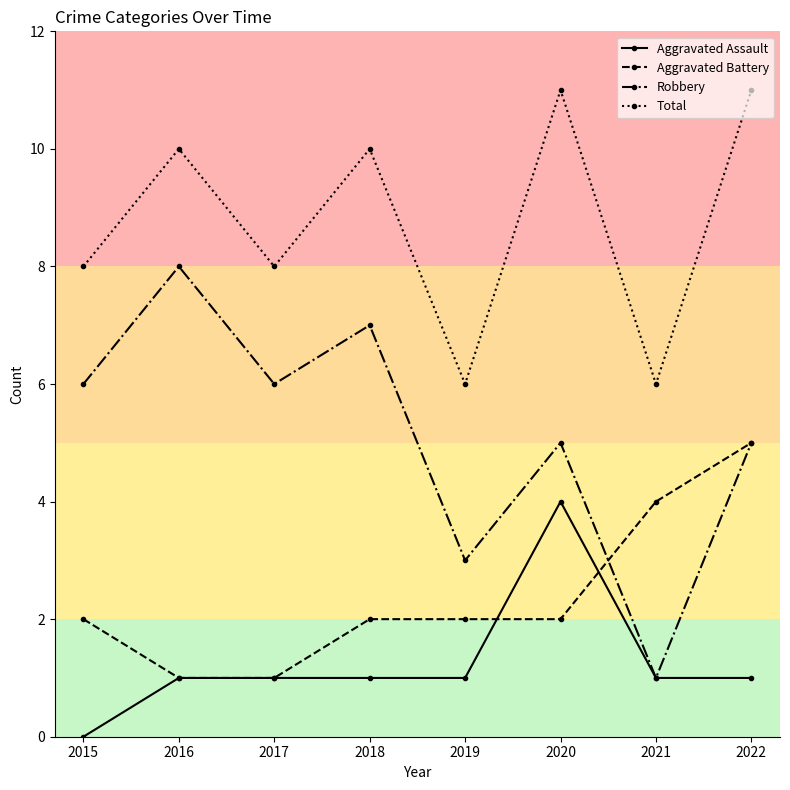

Count the Aggravated Assault values in the range 1 to 2.

6